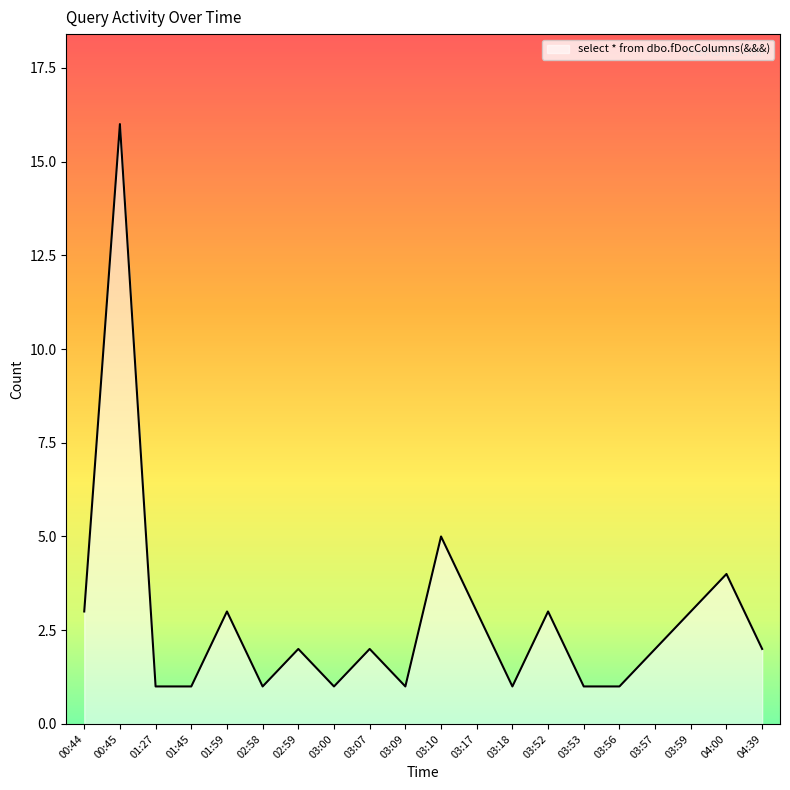

At which category does the chart reach its peak across all series?

00:45